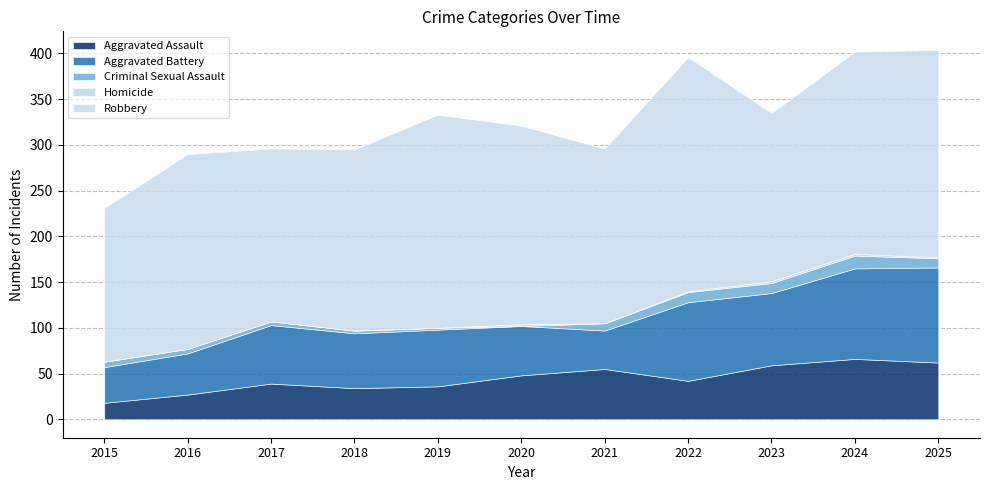

What is the value of the Aggravated Assault point at the 5th from the left?

36